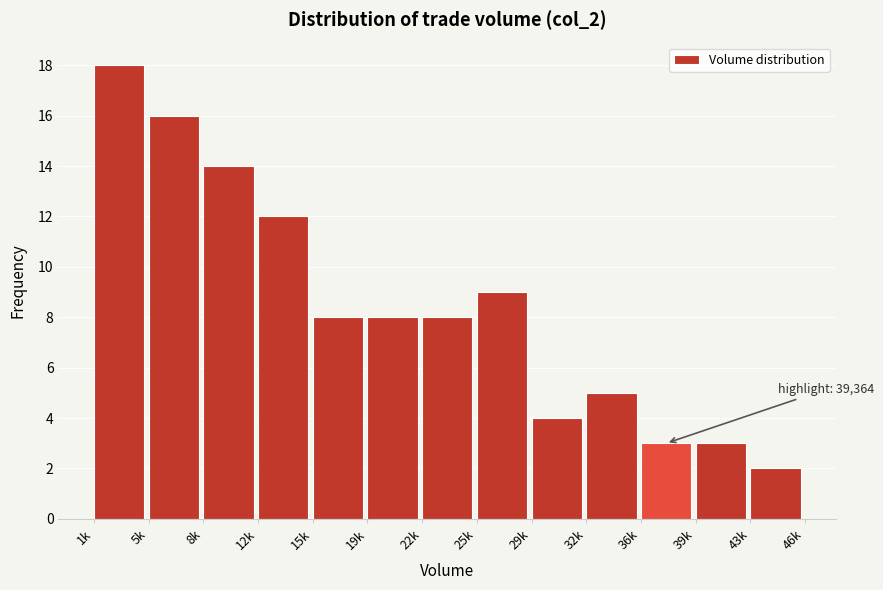

Reading left to right, extract all data points from this chart.

1k=18	5k=16	8k=14	12k=12	15k=8	19k=8	22k=8	25k=9	29k=4	32k=5	36k=3	39k=3	43k=2